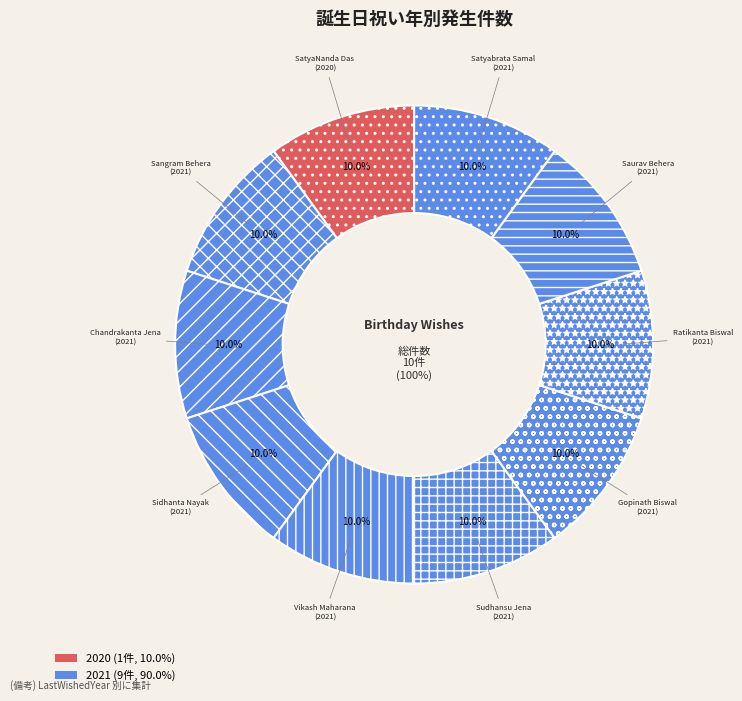

Combined, do Satyabrata Samal and Sangram Behera account for over 50%?

No